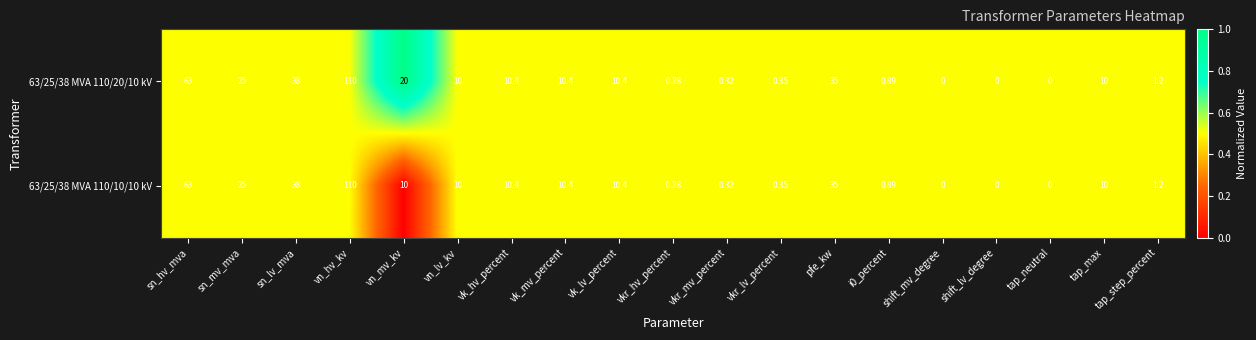

Which series has the largest total across all categories?

63/25/38 MVA 110/20/10 kV